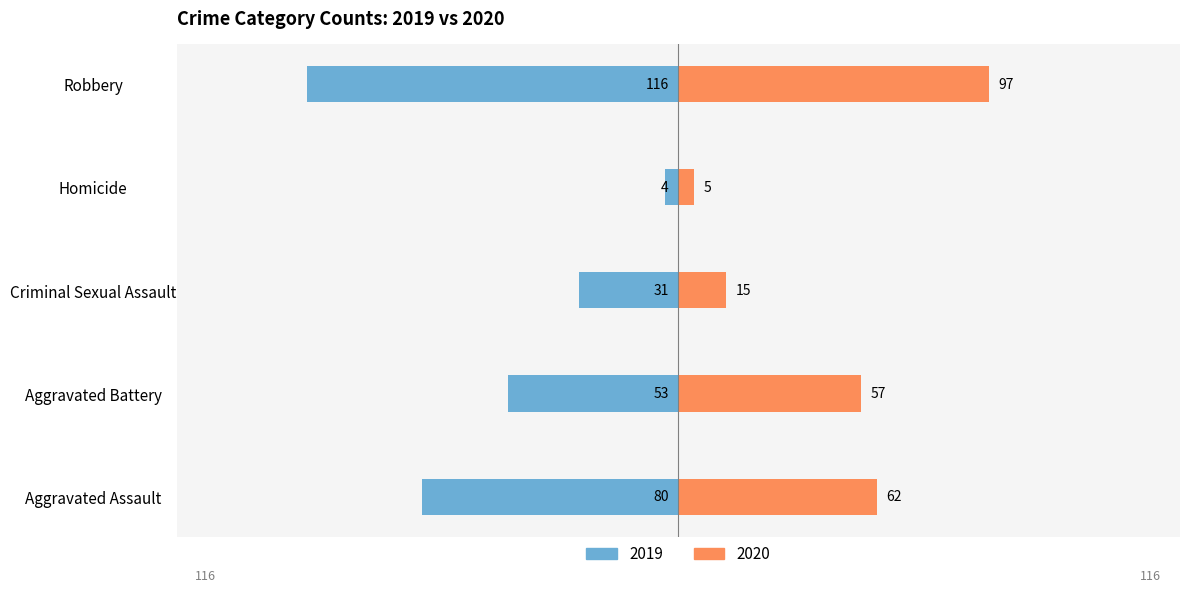

Does the chart contain stacked bars?

No